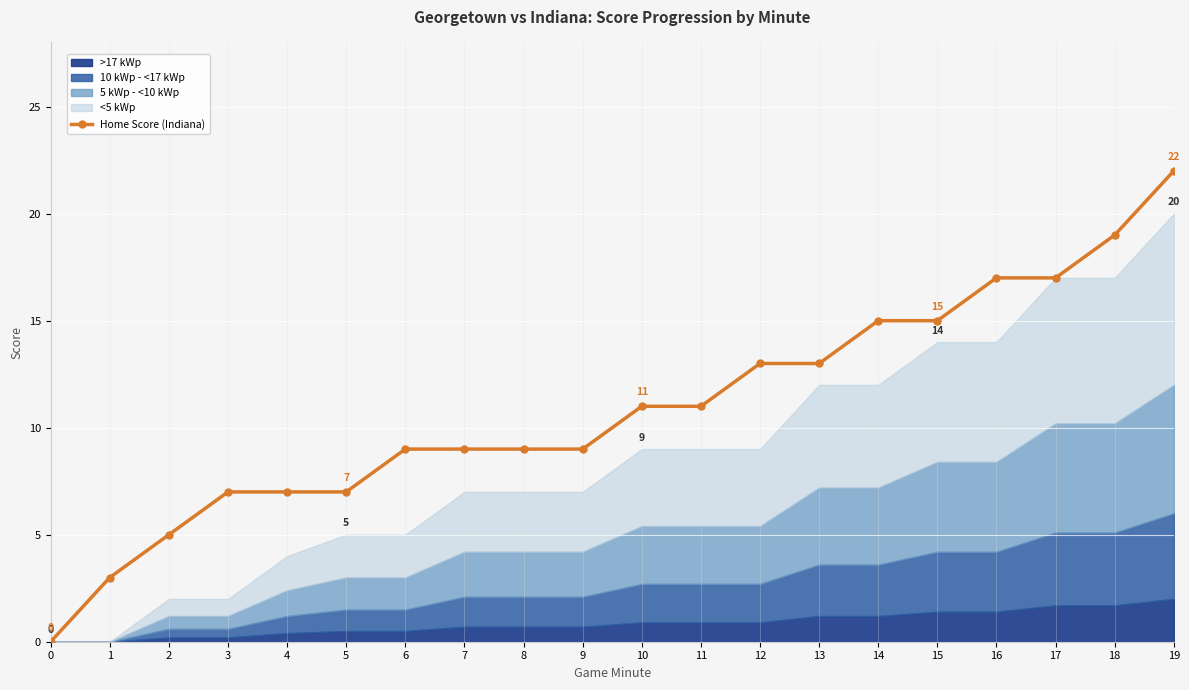

Approximately how many times larger is the value at 19 compared to 6?

2.4